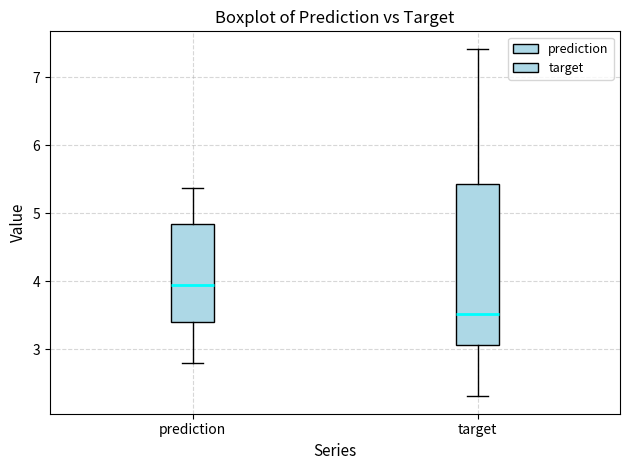

Reading left to right, read every box against the y-axis: the position of its median line, the range the box covers, and the ends of its whiskers. The values are not printed on the chart, so give them approximately, as read against the axis.

prediction: median 4.0, box 3.4 to 4.8, whiskers 2.8 to 5.4
target: median 3.5, box 3.1 to 5.4, whiskers 2.3 to 7.4